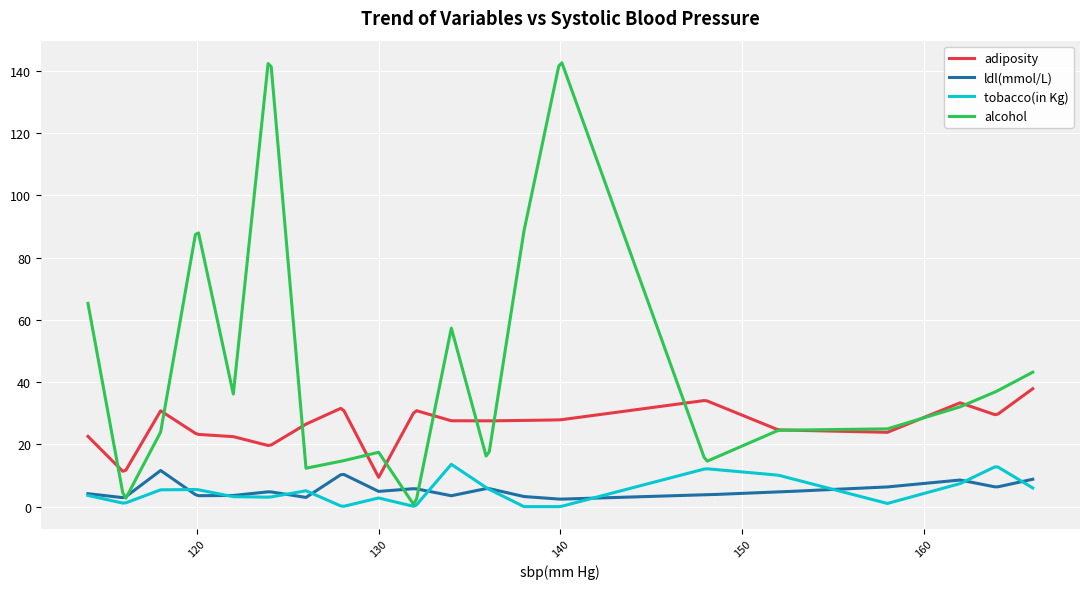

True or false: tobacco(in Kg) and adiposity intersect in this chart.

False